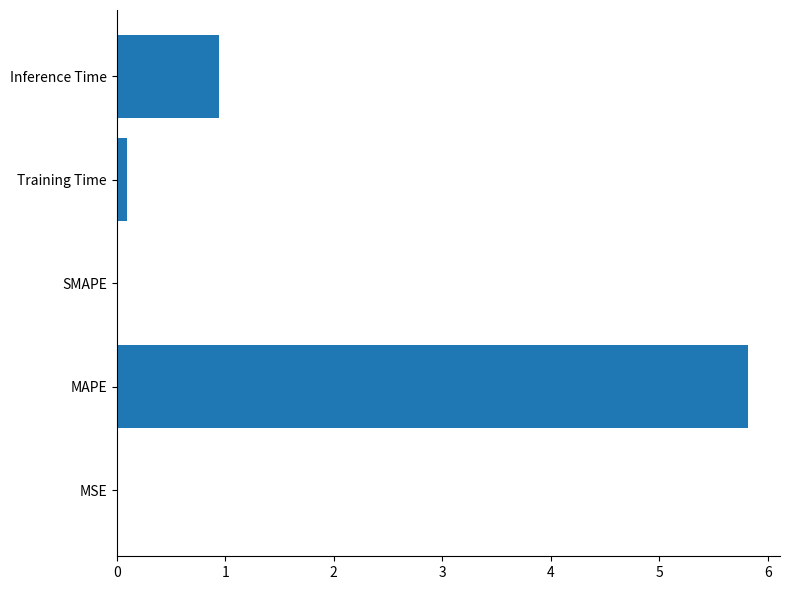

What is the sum of all values?

6.9